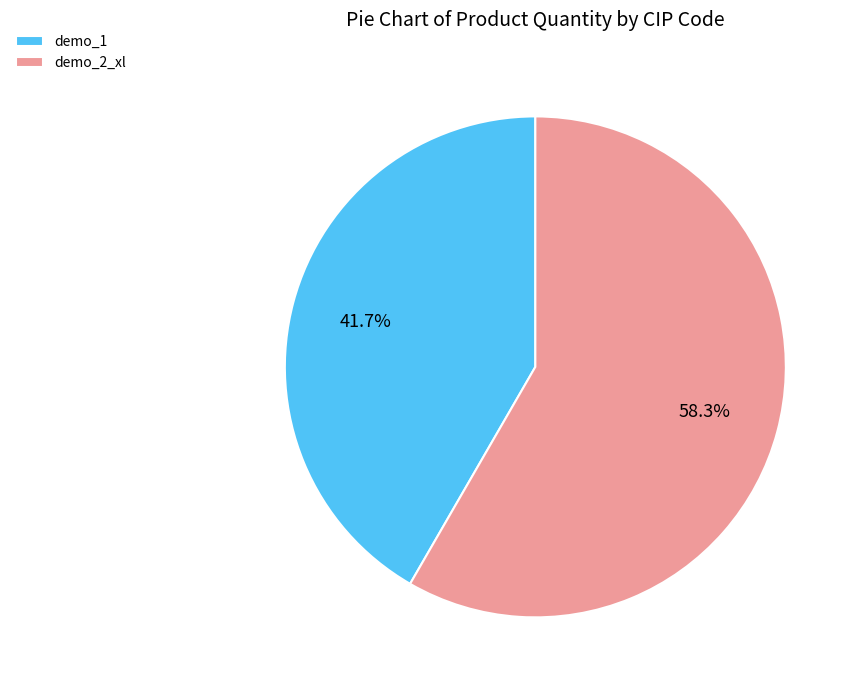

What percentage is the demo_1 slice, to the nearest percent?

42%